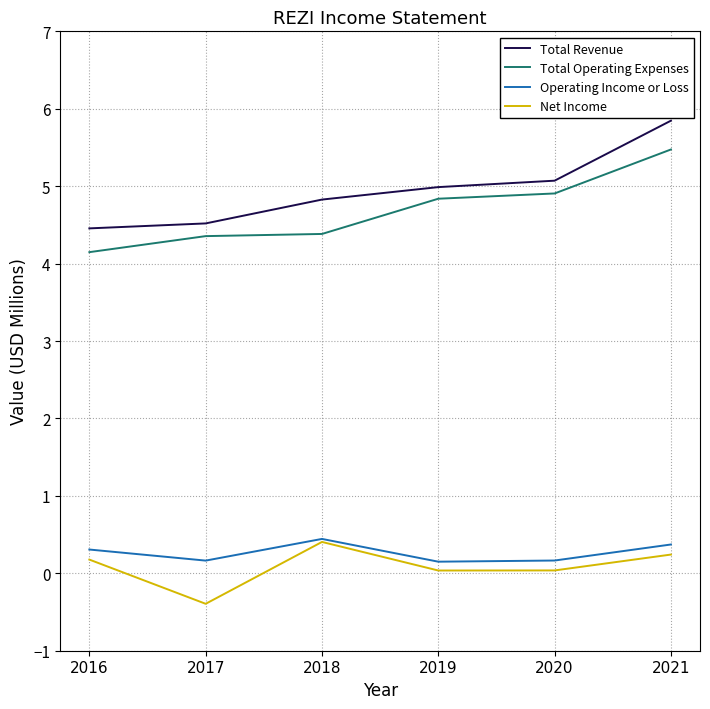

True or false: Total Operating Expenses and Operating Income or Loss cross at least once.

False